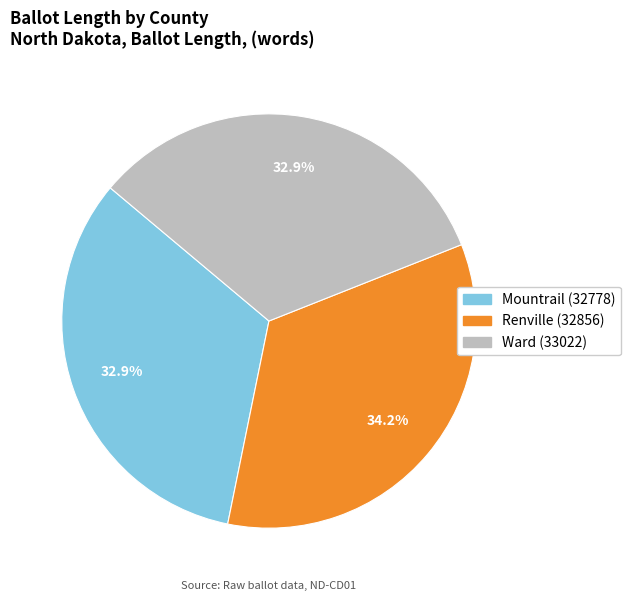

To the nearest percent, what is the difference between the largest and smallest slice percentages?

1%